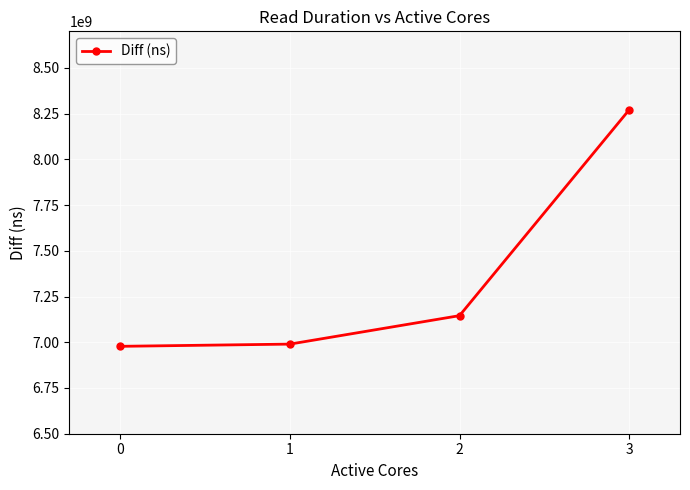

Which has a higher value, 2 or 1?

2